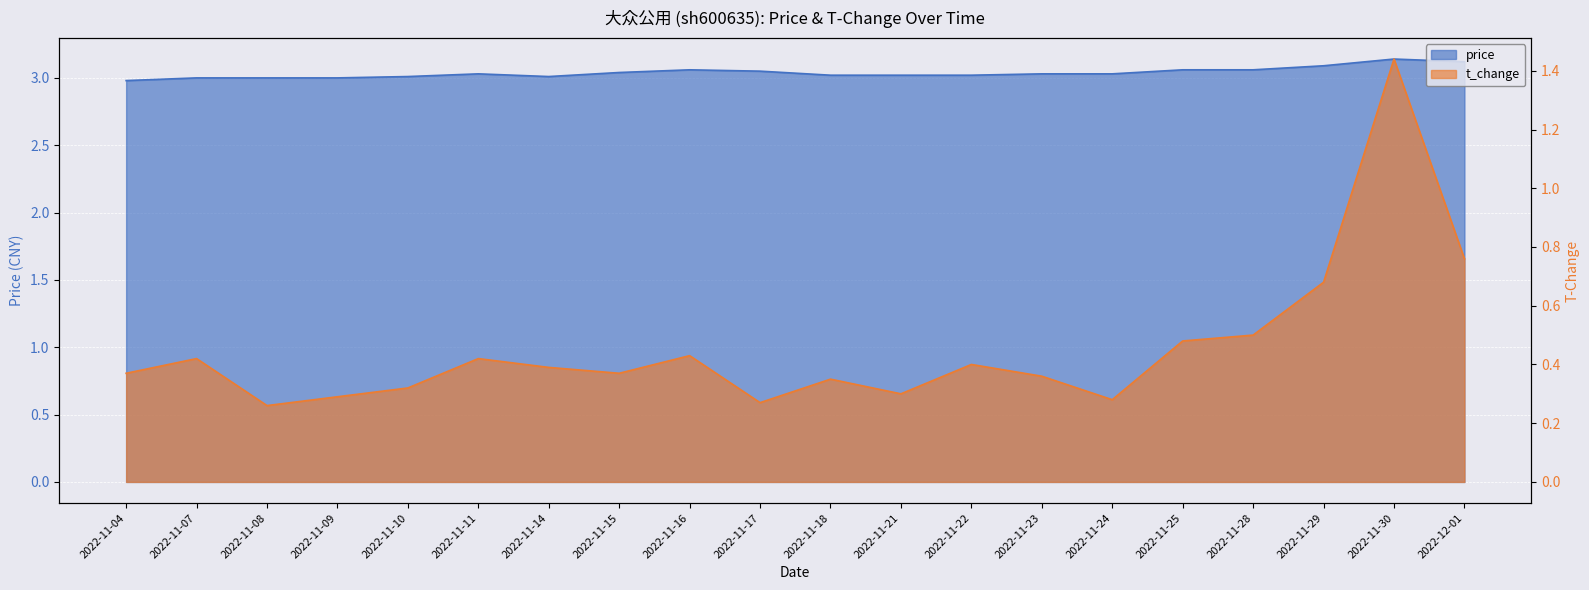

True or false: t_change has a value of 0.7 at 2022-11-11.

False